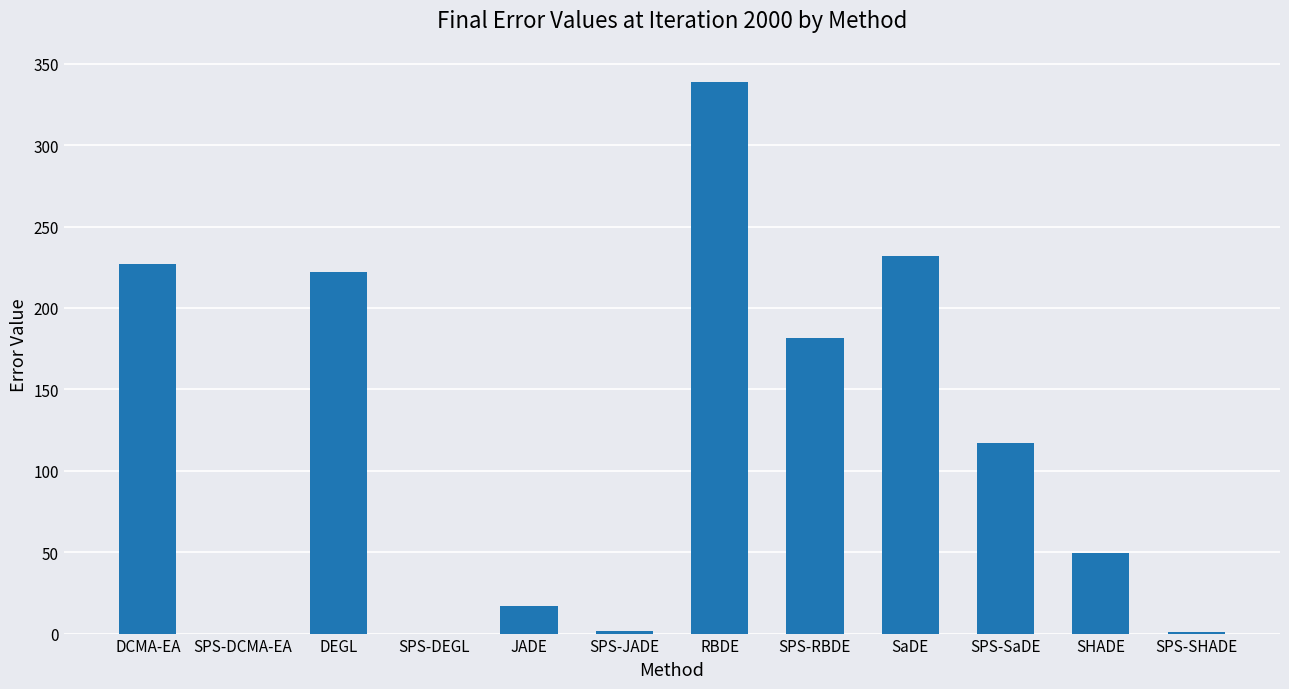

Where is the data nearest to the value 169?

SPS-RBDE